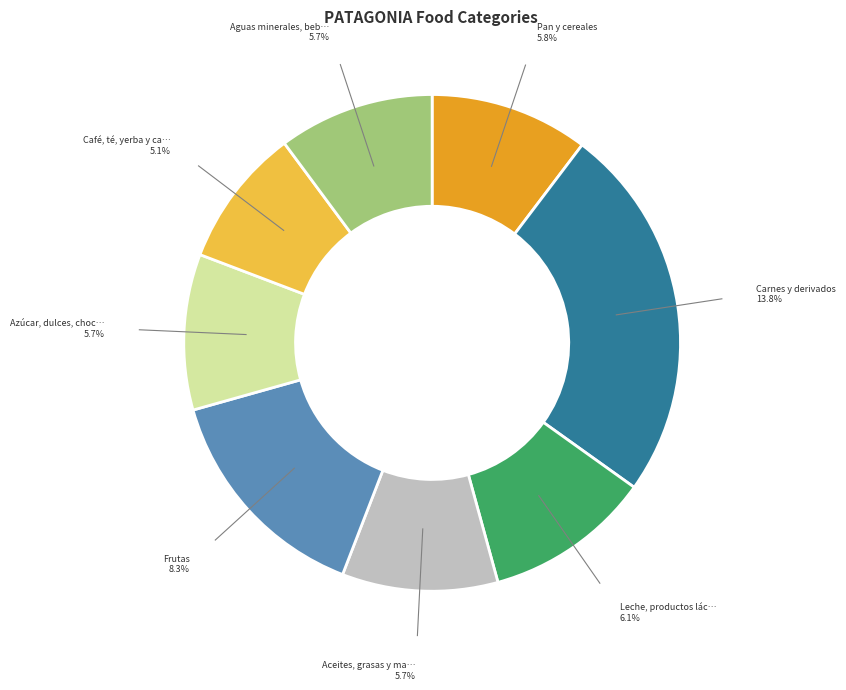

How many segments does this pie chart have?

8